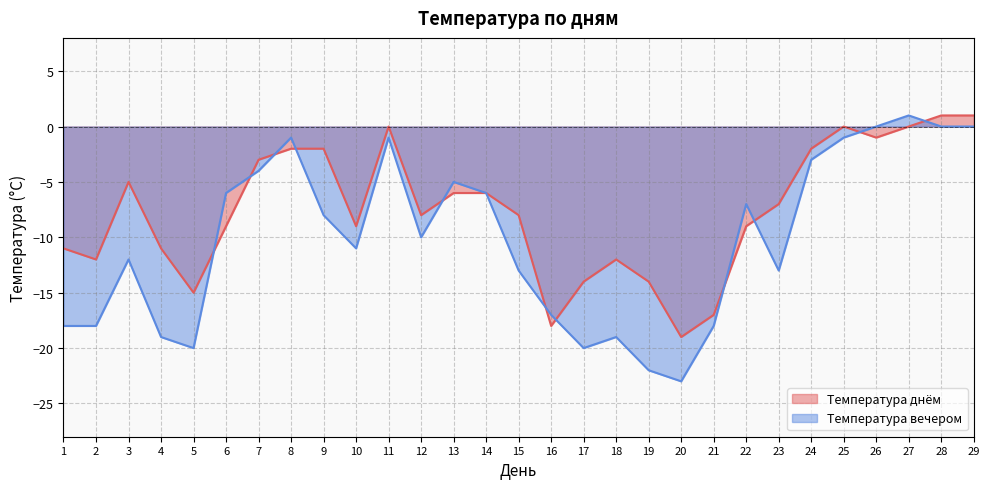

How many values in the Температура днём series exceed -8?

14